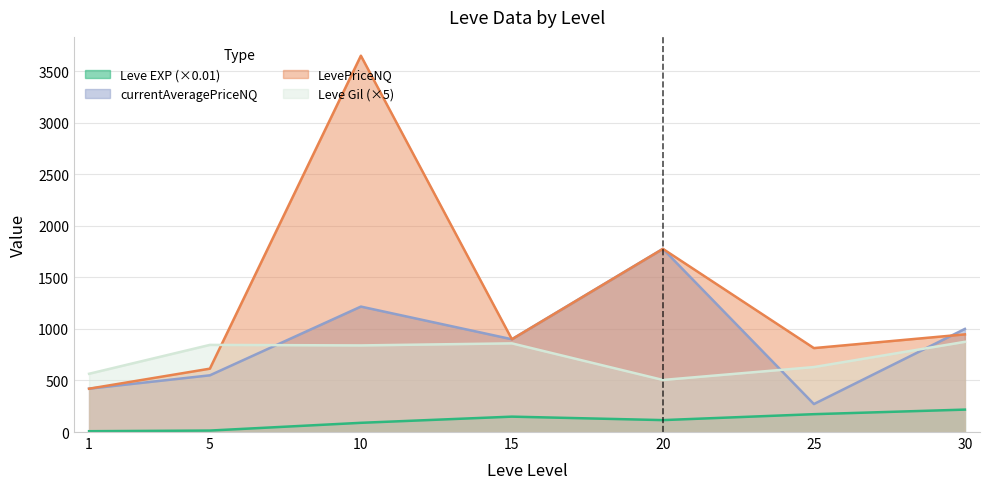

How many distinct data groups are displayed?

4